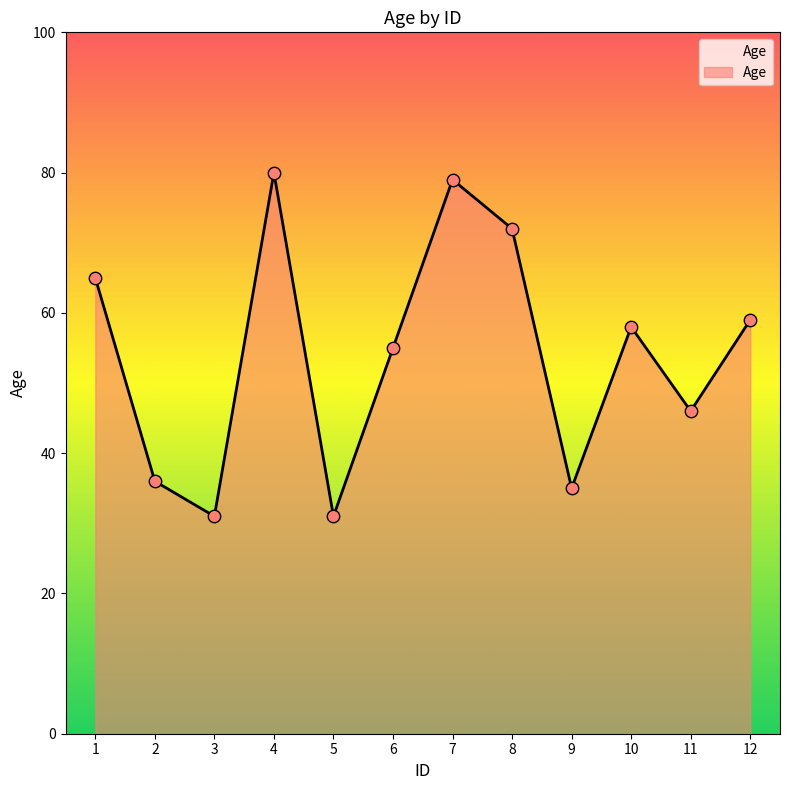

Which has a higher value, 7 or 12?

7